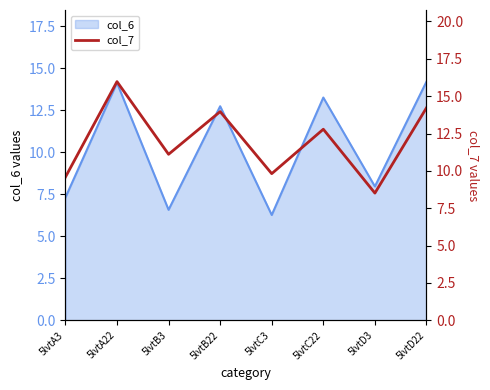

What position from the right is 5lvtC3?

4